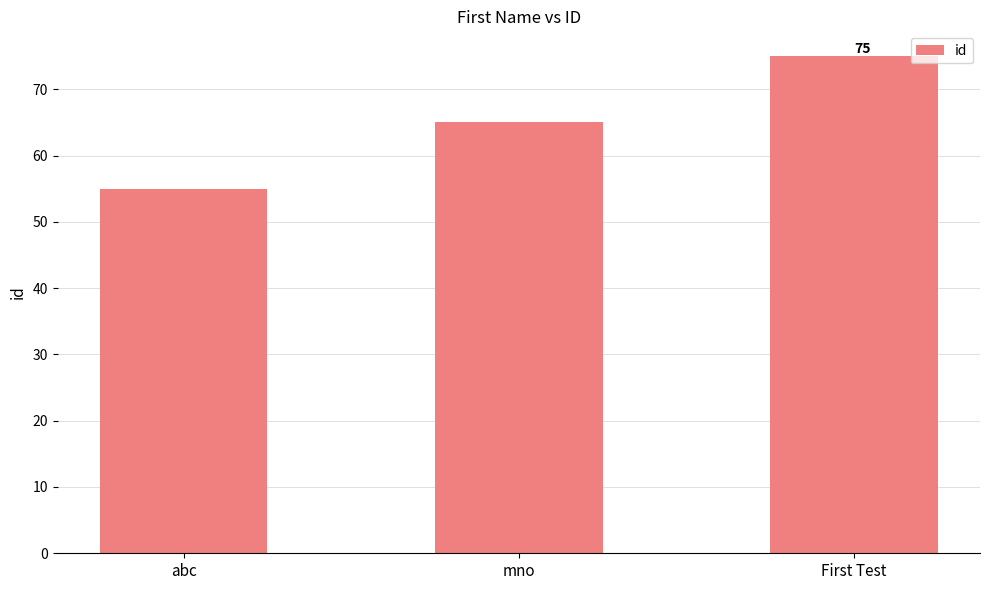

Reading right to left, transcribe all the data shown in this chart.

First Test=75	mno=65	abc=55